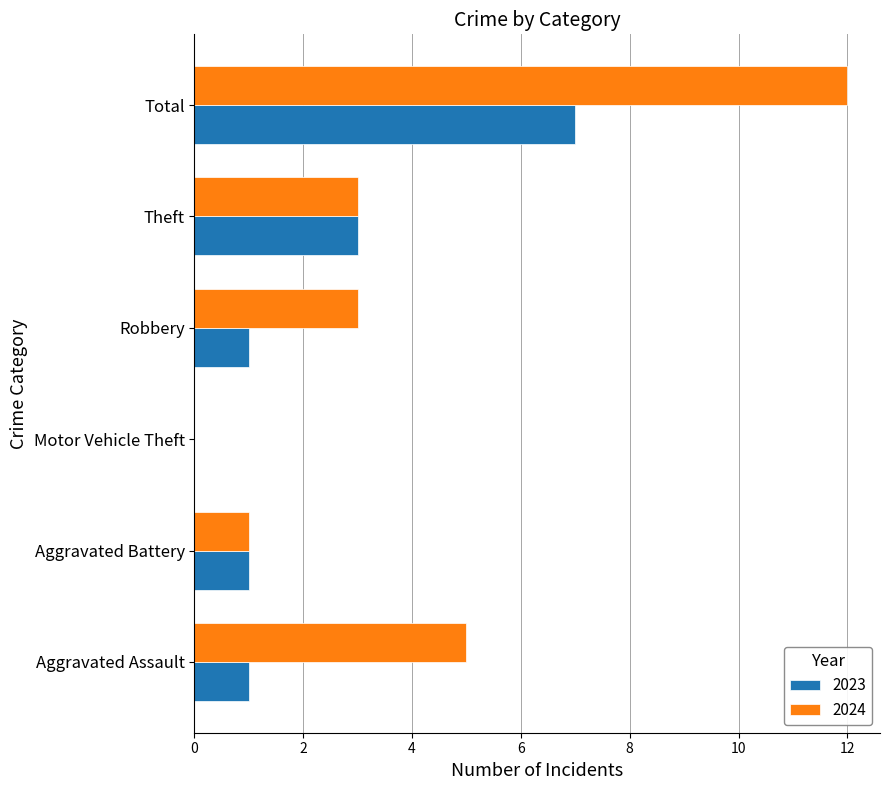

What value does the 2023 series have at Theft?

3